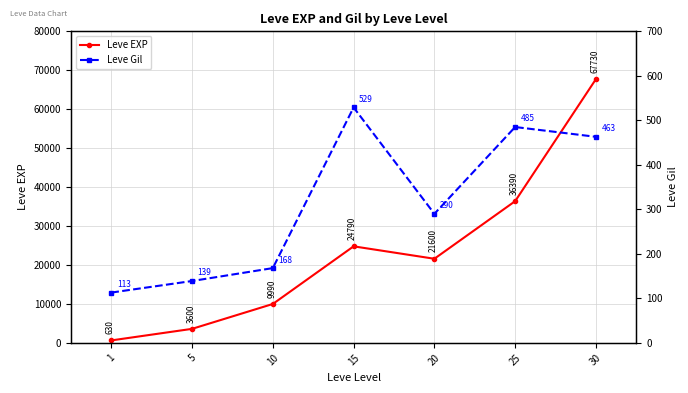

Is the value of Leve Gil at 25 greater than the value of Leve EXP at 30?

No